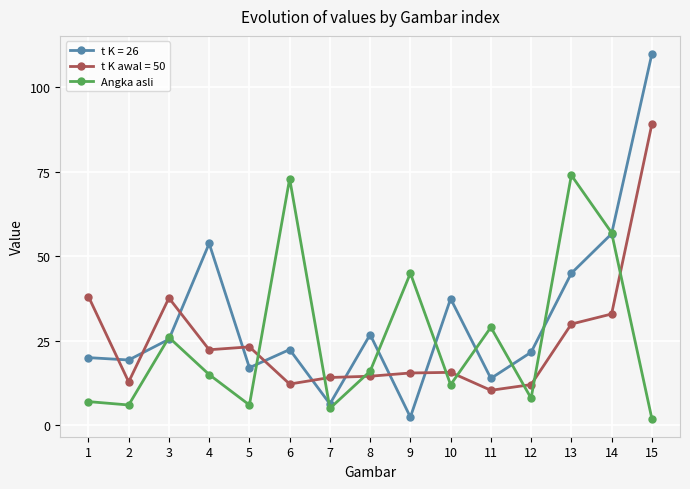

True or false: t K = 26 has a value of 19.5 at 14.

False